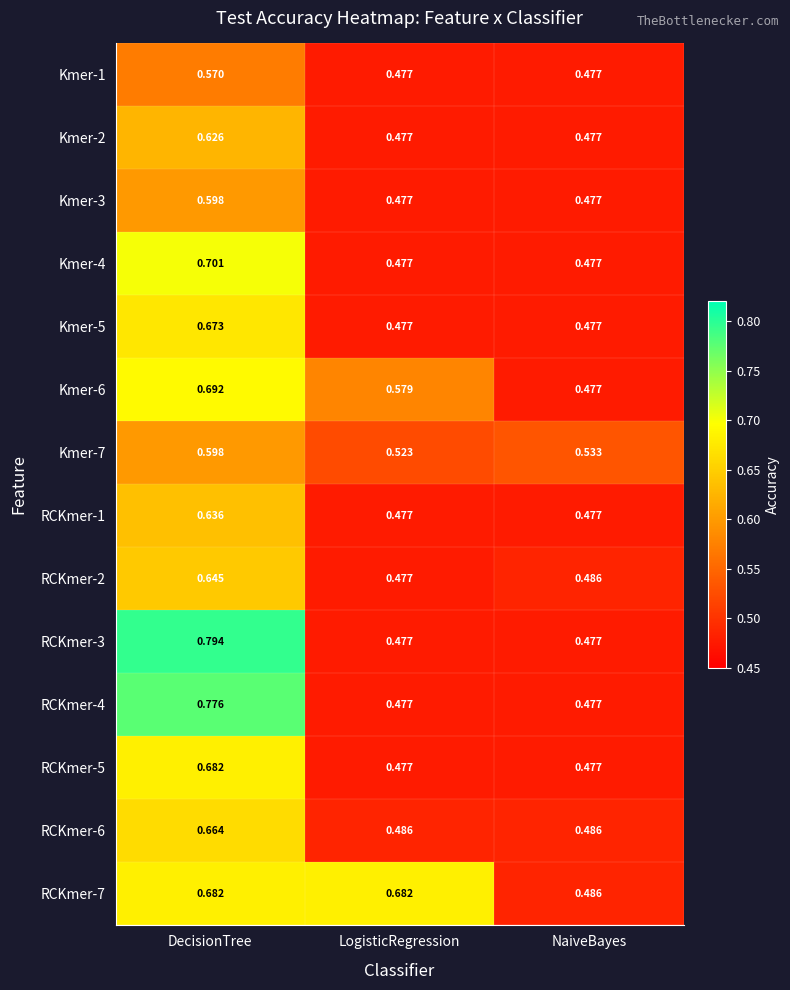

What is the spread (max minus min) of values at NaiveBayes?

0.1